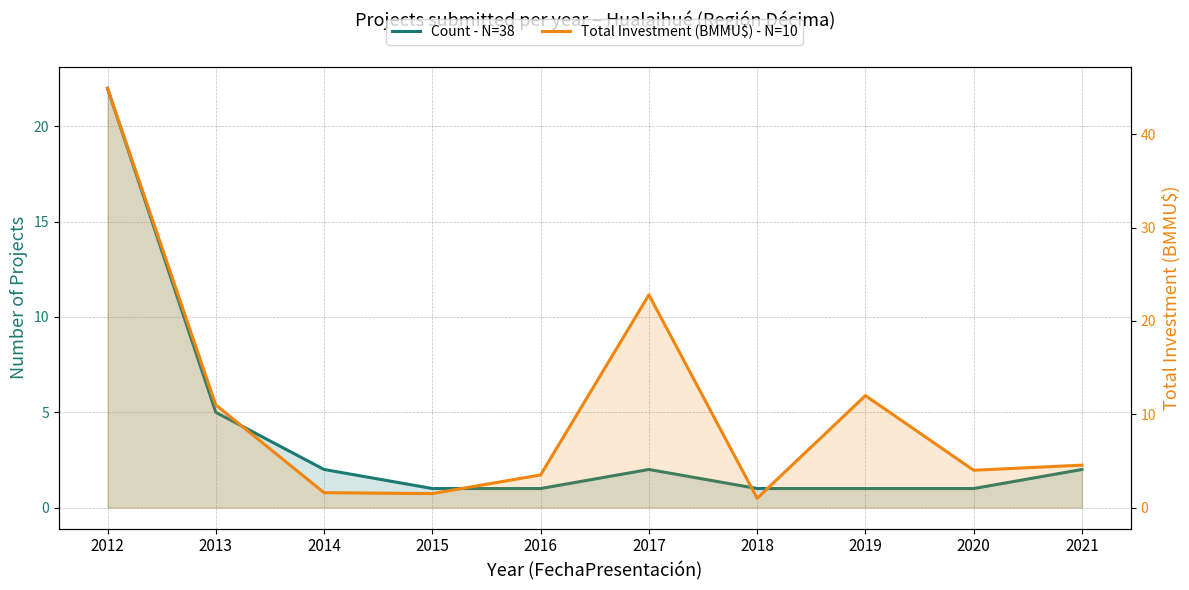

Which series has the largest range (max minus min)?

Total Investment (BMMU$) - N=10